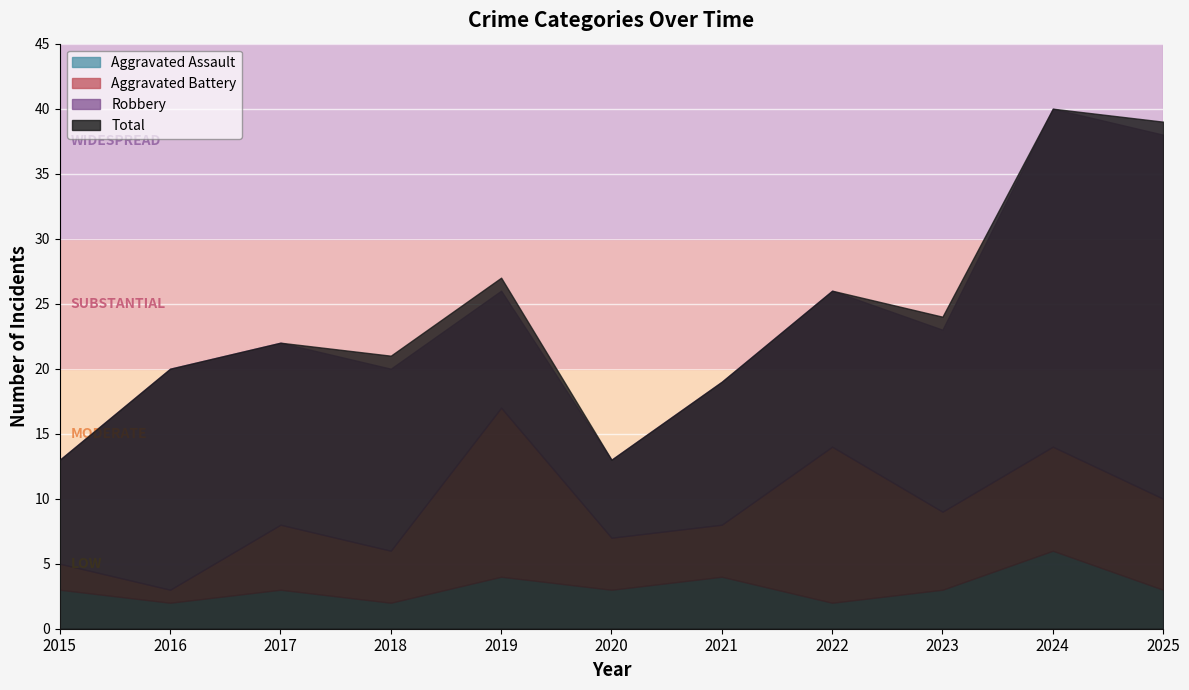

Is it true that Aggravated Assault equals 3 at 2020?

True